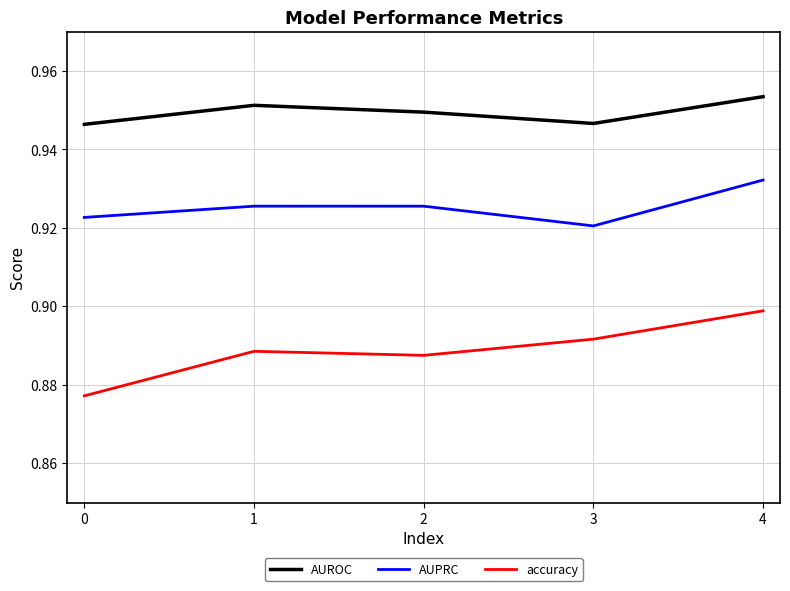

True or false: AUROC and accuracy intersect in this chart.

False